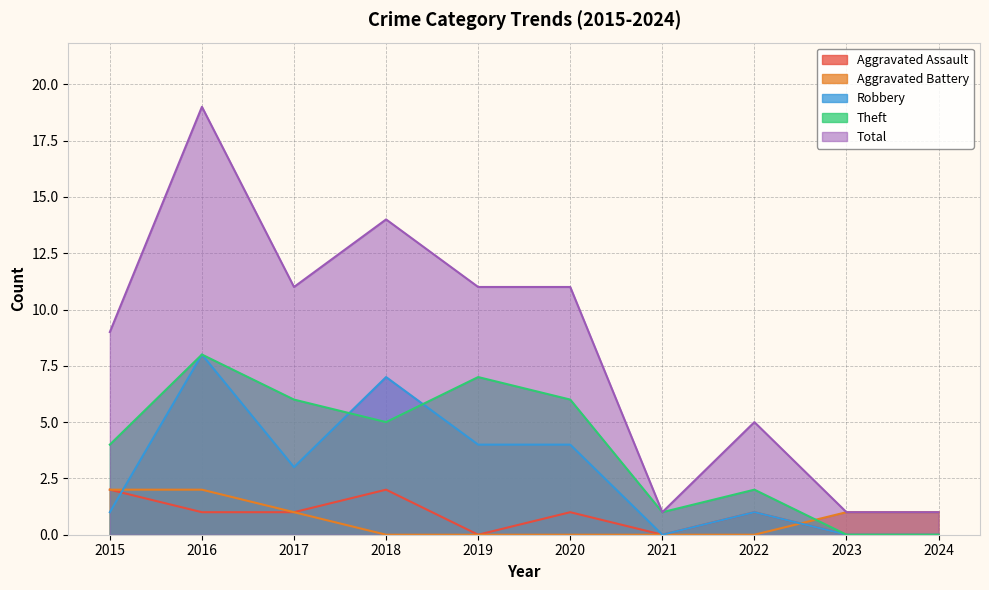

List the series in order of their peak value, lowest first.

Aggravated Assault, Aggravated Battery, Robbery, Theft, Total